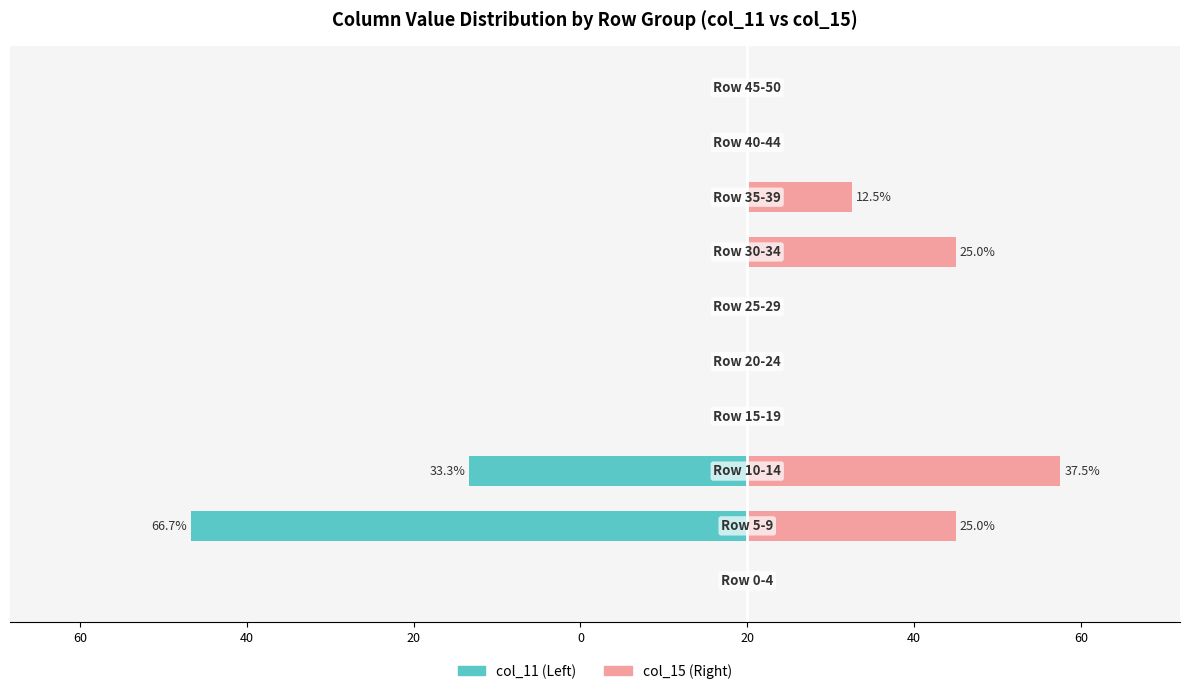

At how many categories does at least one series exceed -16?

10